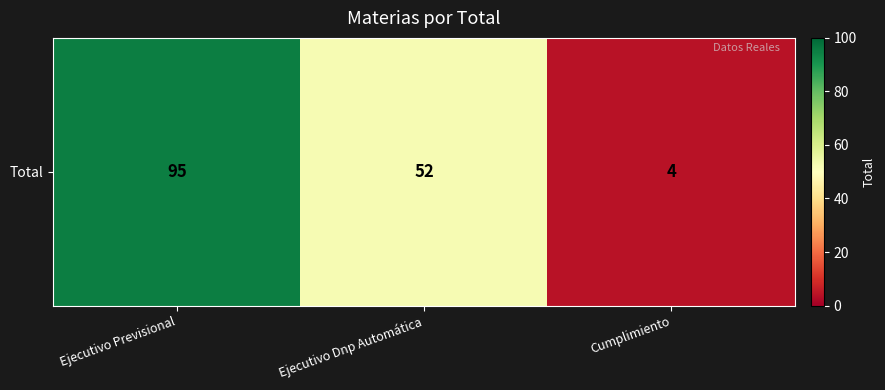

At which category does the chart reach its minimum across all series?

Cumplimiento